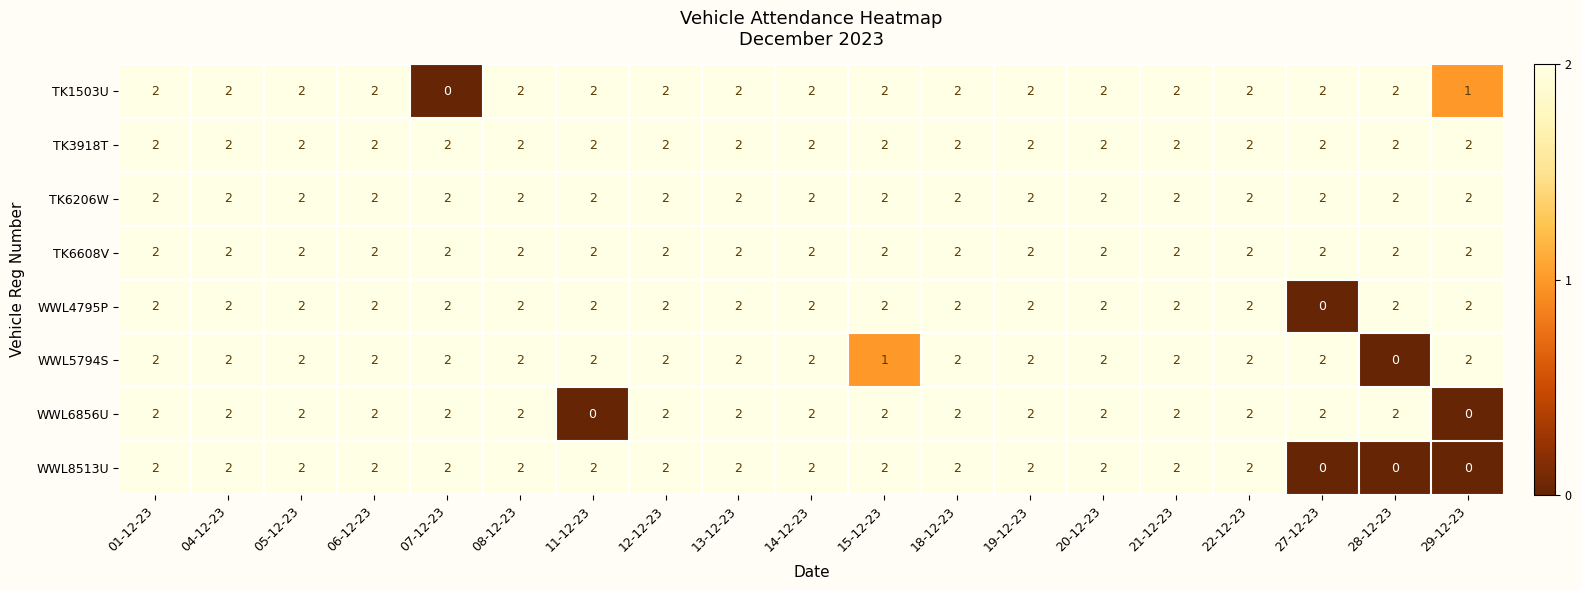

At how many categories does at least one series exceed 0?

19